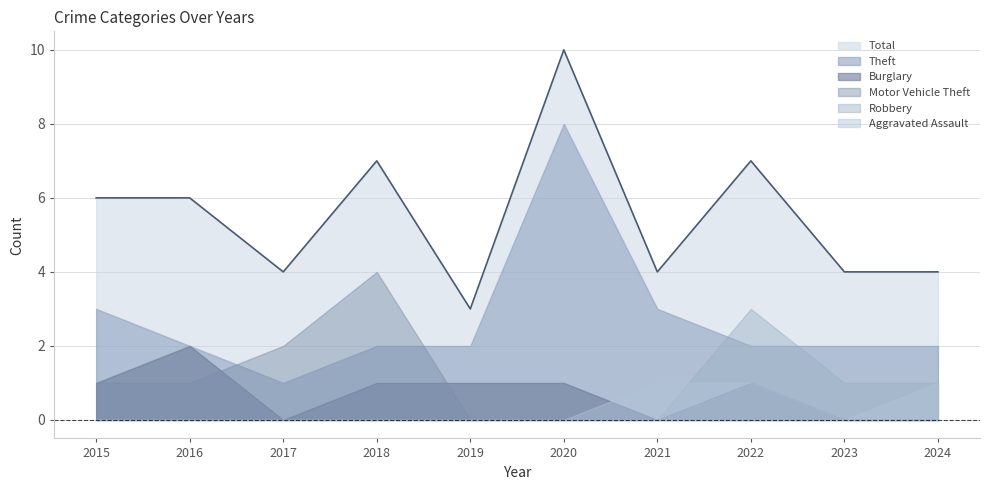

True or false: Motor Vehicle Theft and Robbery cross at least once.

False